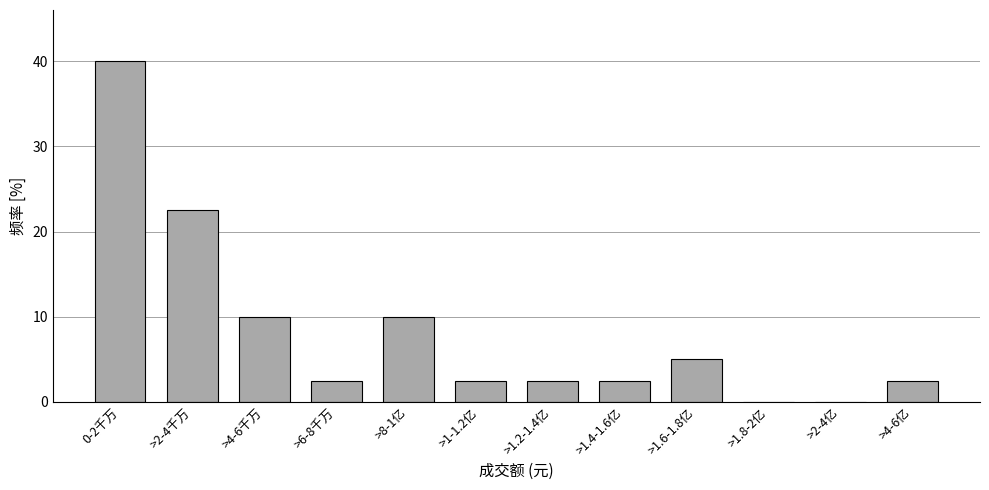

Reading left to right, list all the values displayed in this chart.

0-2千万=40.0	>2-4千万=22.5	>4-6千万=10.0	>6-8千万=2.5	>8-1亿=10.0	>1-1.2亿=2.5	>1.2-1.4亿=2.5	>1.4-1.6亿=2.5	>1.6-1.8亿=5.0	>1.8-2亿=0.0	>2-4亿=0.0	>4-6亿=2.5